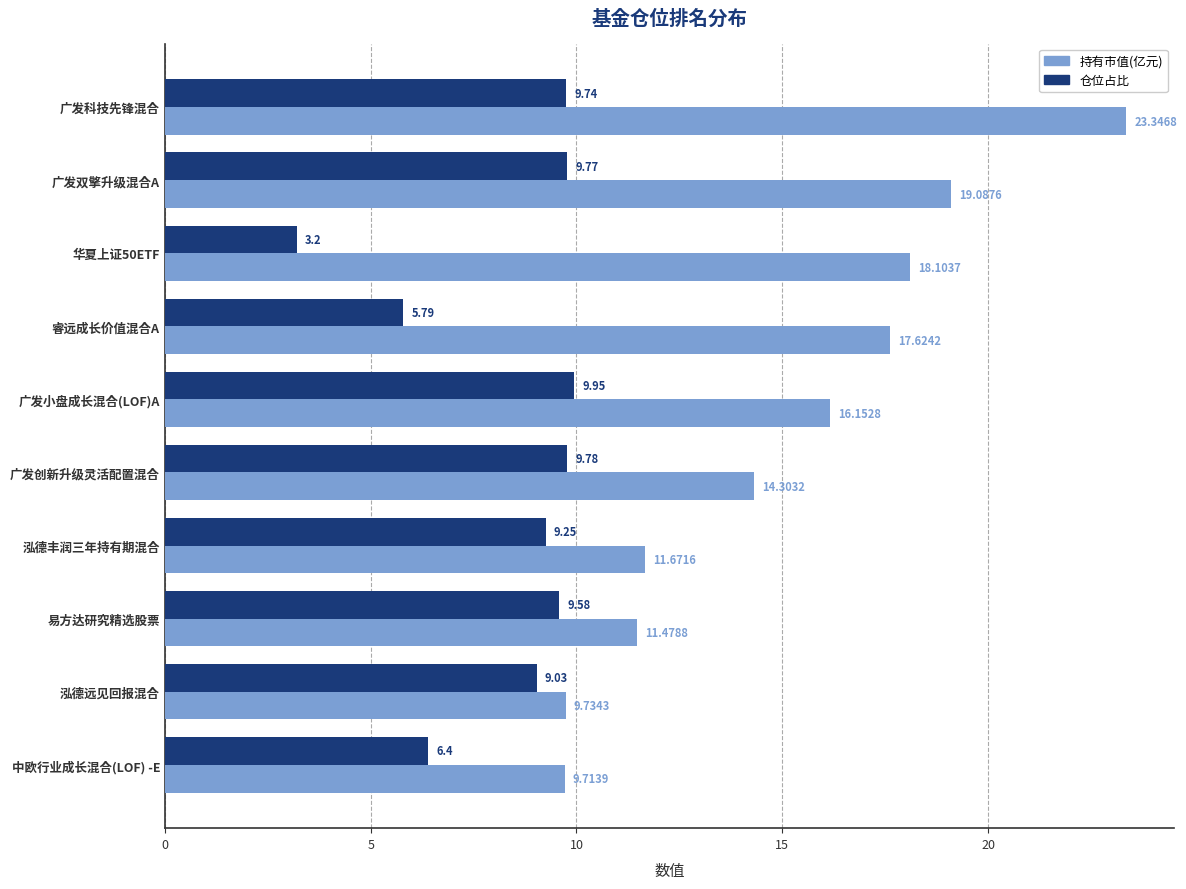

Which series has the largest total across all categories?

持有市值(亿元)